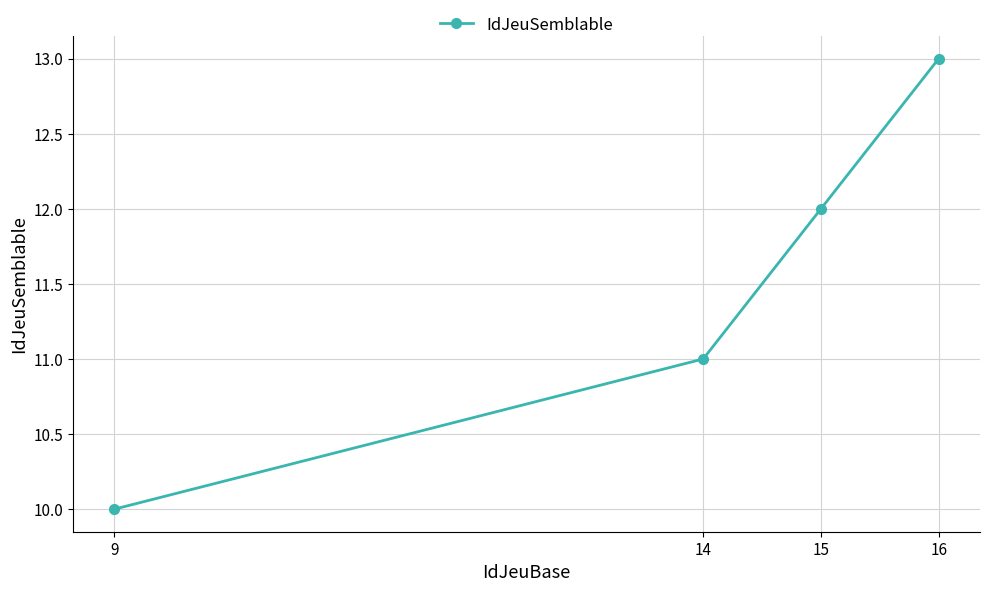

What is the approximate value at 16?

13